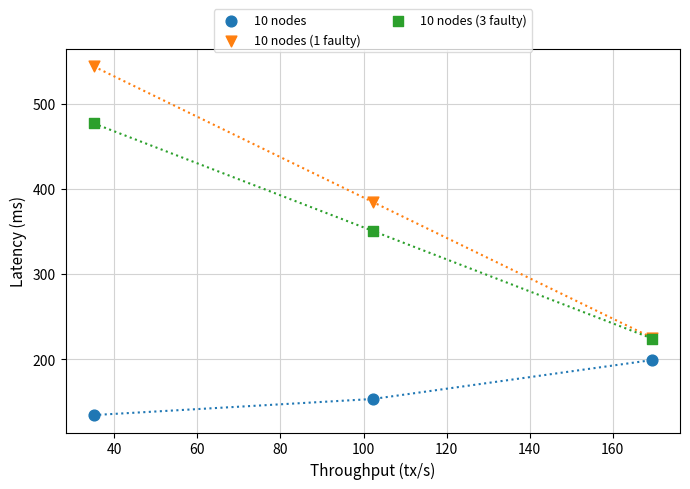

Across all series, what Y value is closest to 339?

350.8